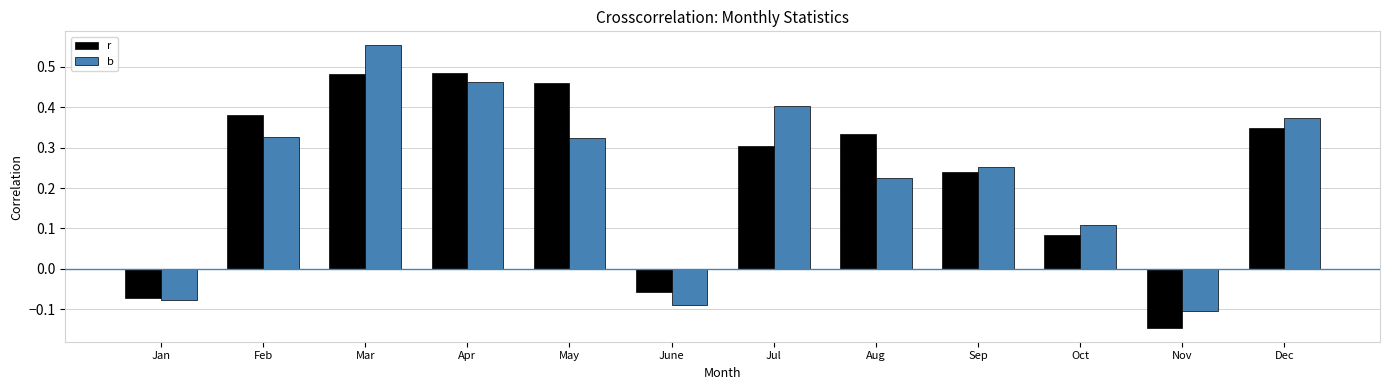

Does the chart contain any negative values?

Yes